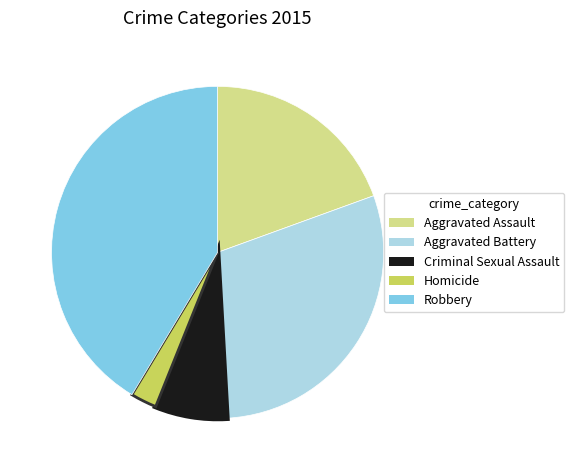

The Aggravated Battery slice represents 36% of the pie. True or false?

False